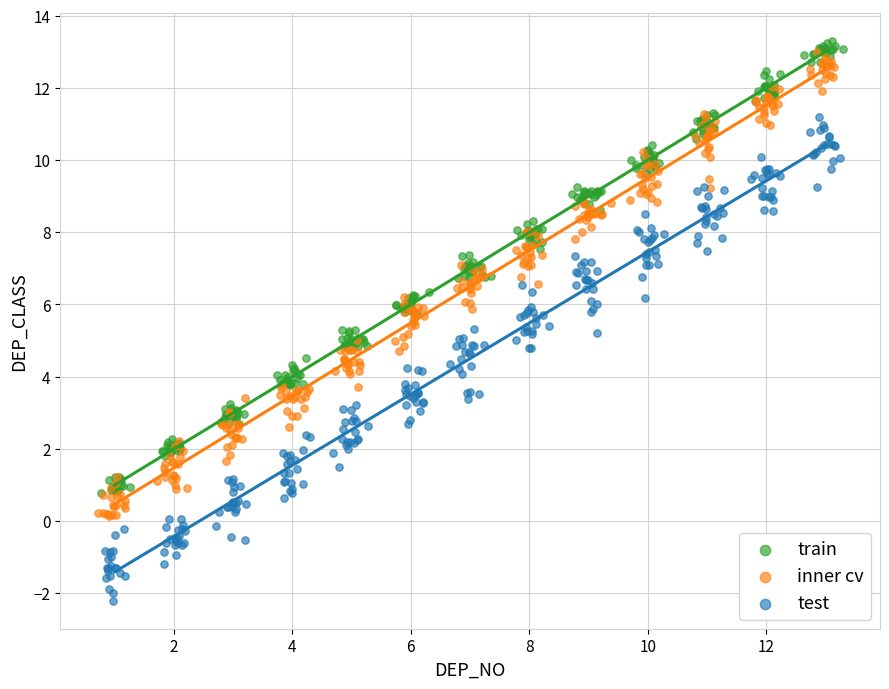

Which series has the largest Y range (max minus min)?

test